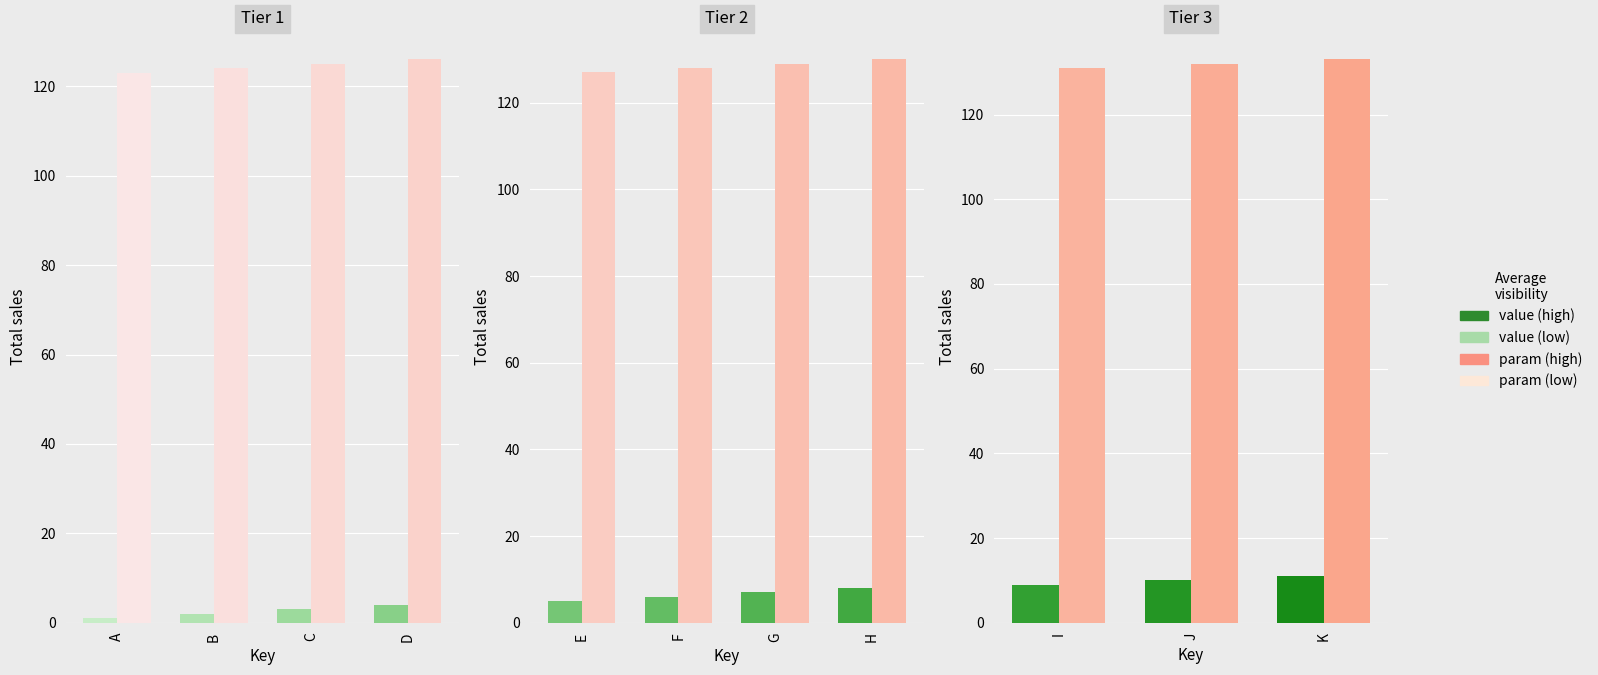

Between D and H, which series saw the biggest shift?

value